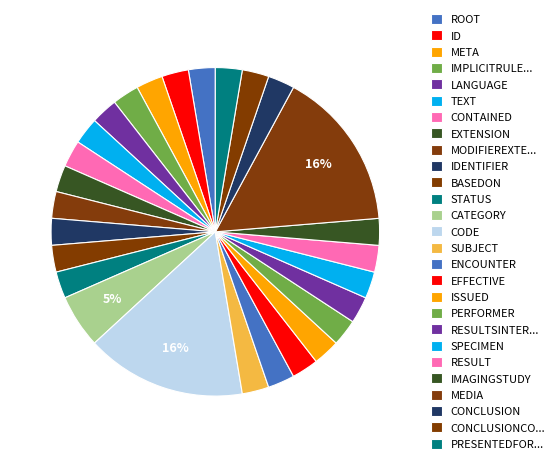

Count the number of slices in the pie.

27